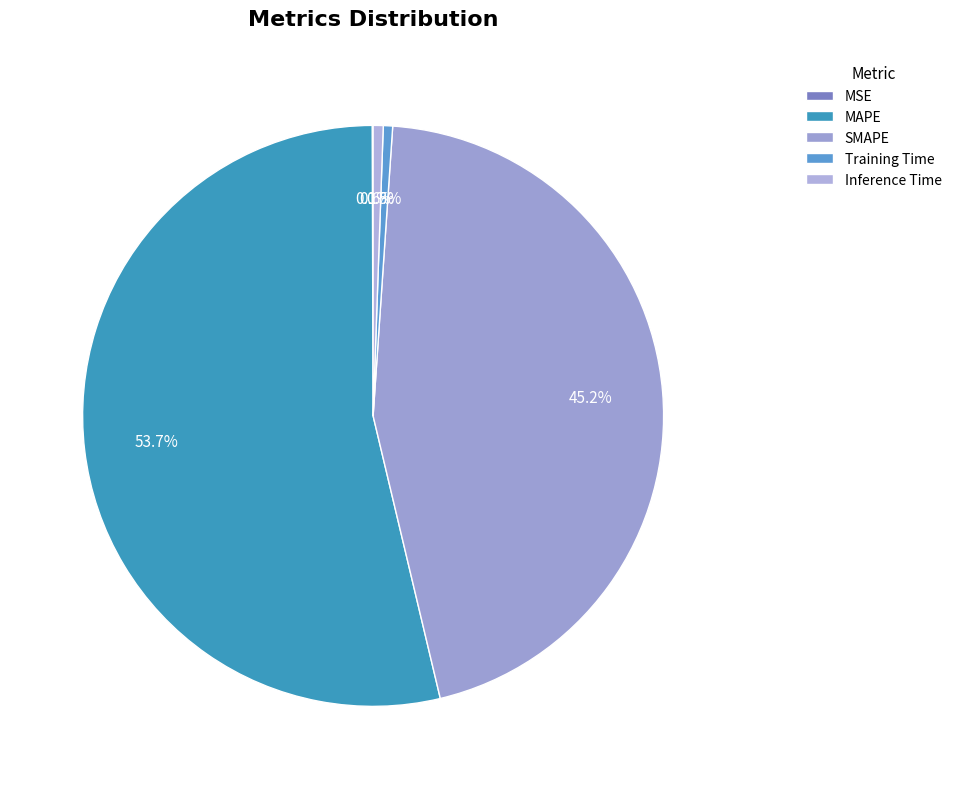

Combined, what portion of the pie is Inference Time and Training Time?

1.1%